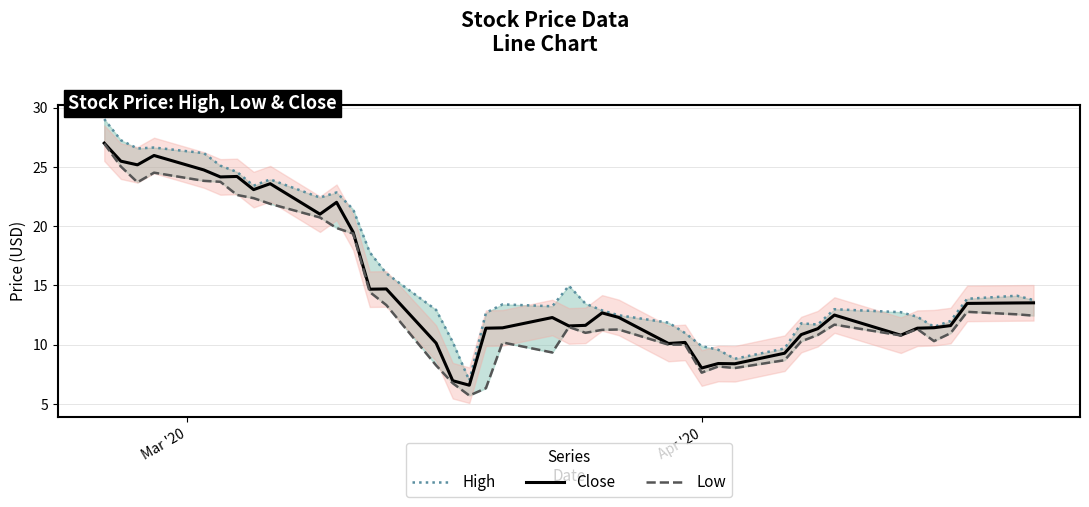

What are all the series names shown in the legend?

High, Close, Low